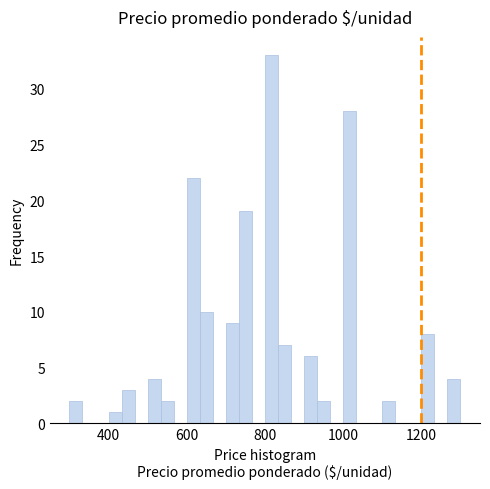

Read against the x-axis, roughly where is the centre of the tallest bar?

820